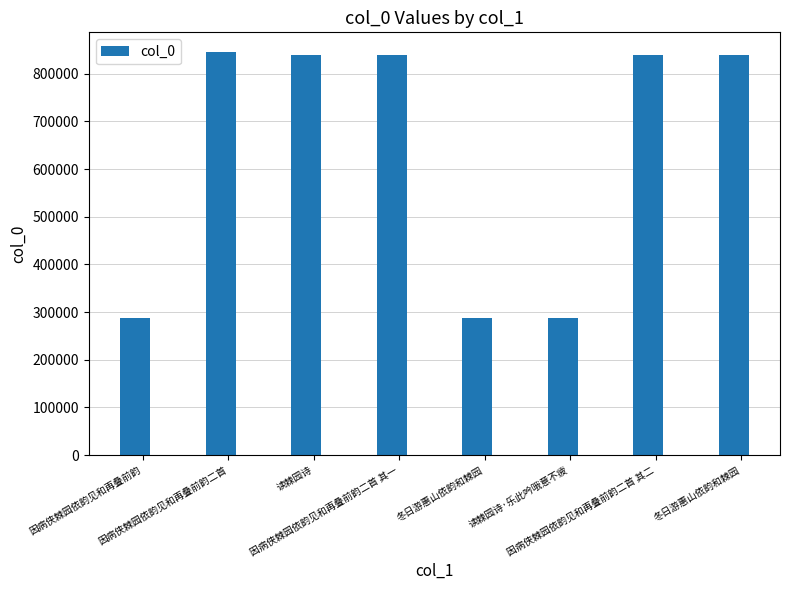

How many values are below 840163?

4